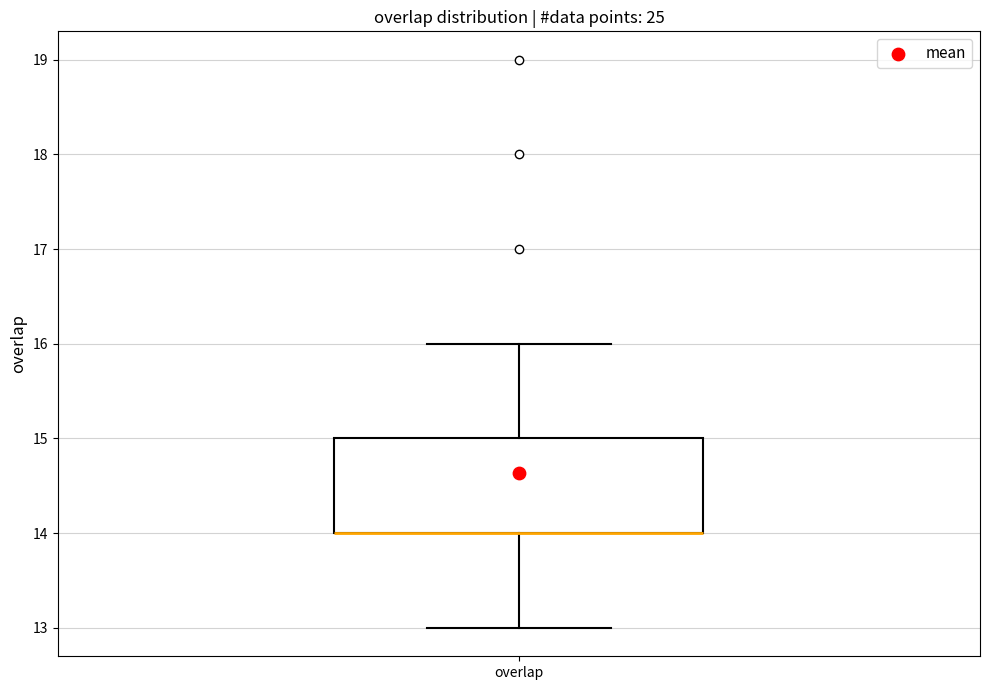

Read this box plot against the y-axis: the position of the median line, the range covered by the box, and the ends of both whiskers. The values are not printed on the chart, so give them approximately, as read against the axis.

median 14 (drawn on the box's lower edge), box 14 to 15, whiskers 13 to 16